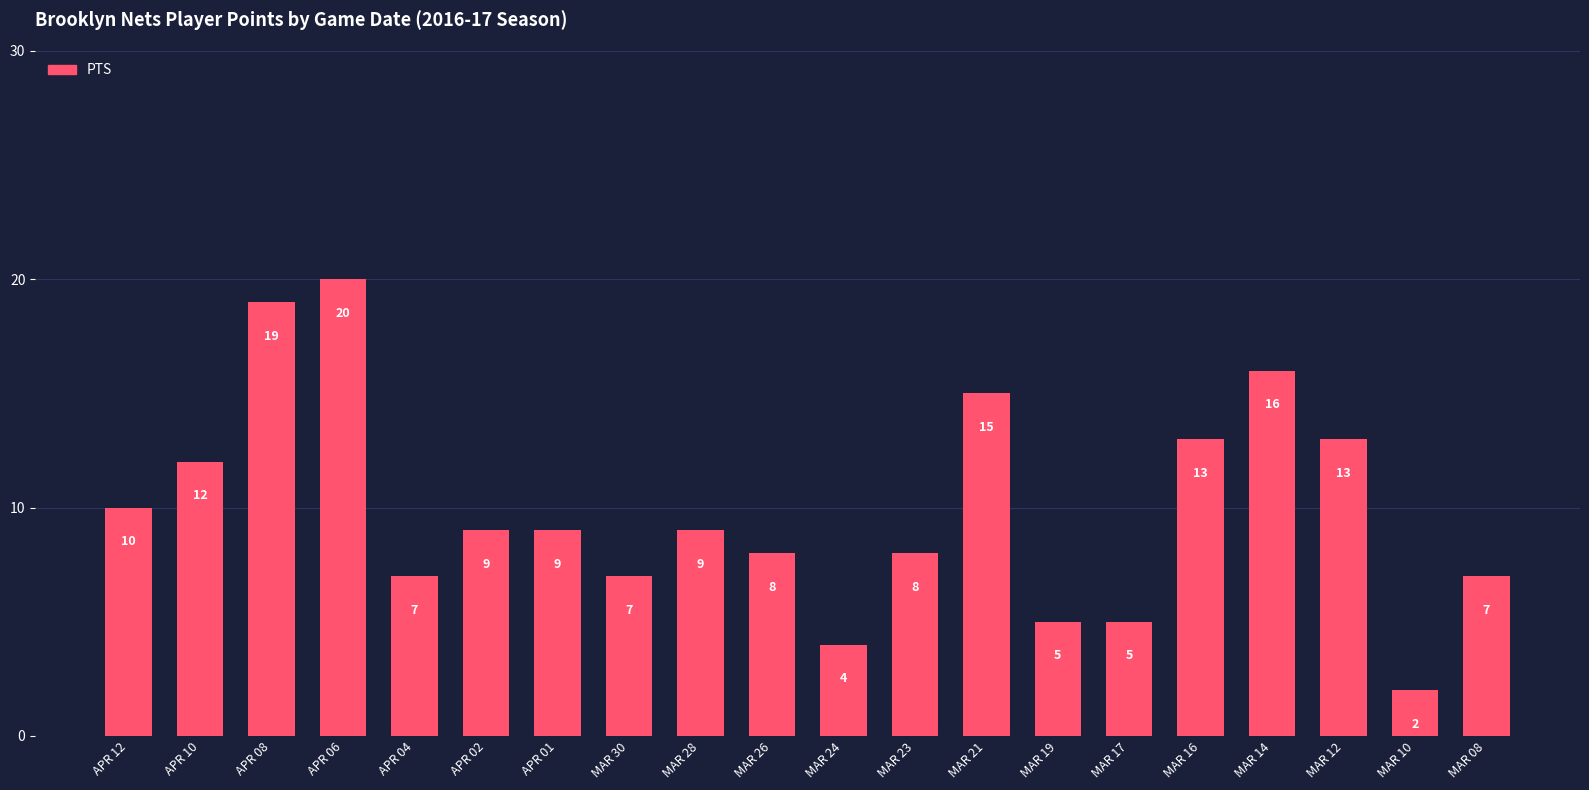

What is the change in value from MAR 14 to MAR 12?

-3